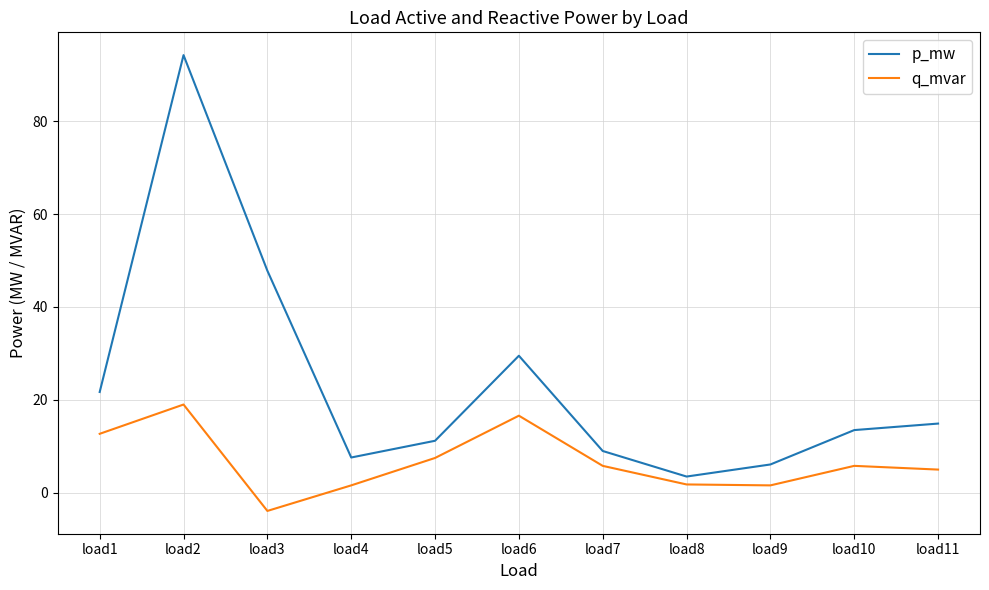

Which series has the largest range (max minus min)?

p_mw